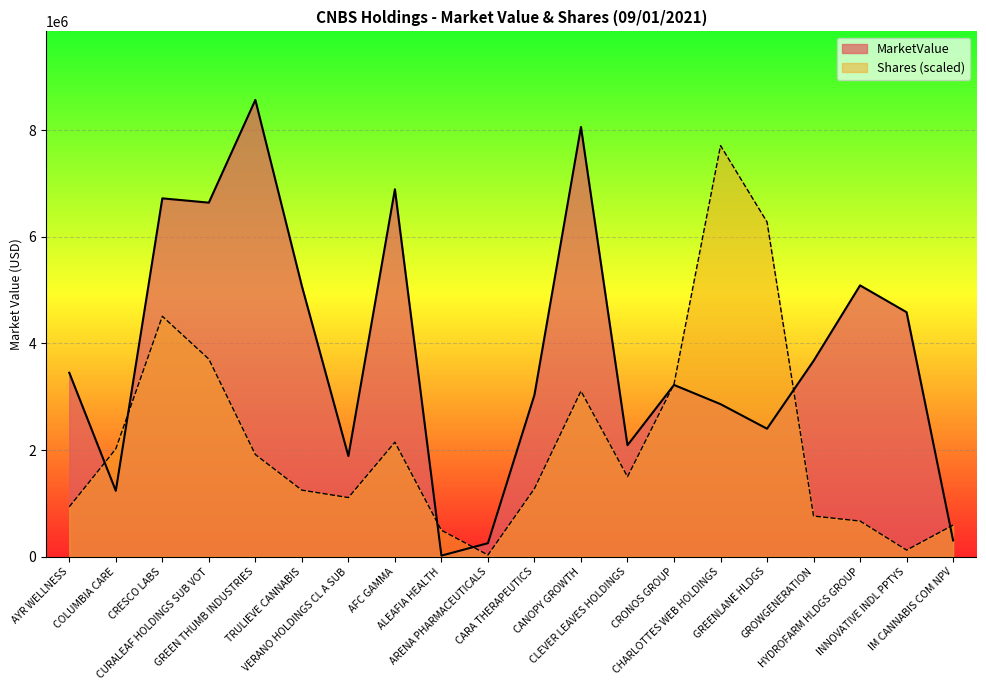

True or false: MarketValue has a value of 2091797.0 at CLEVER LEAVES HOLDINGS.

True